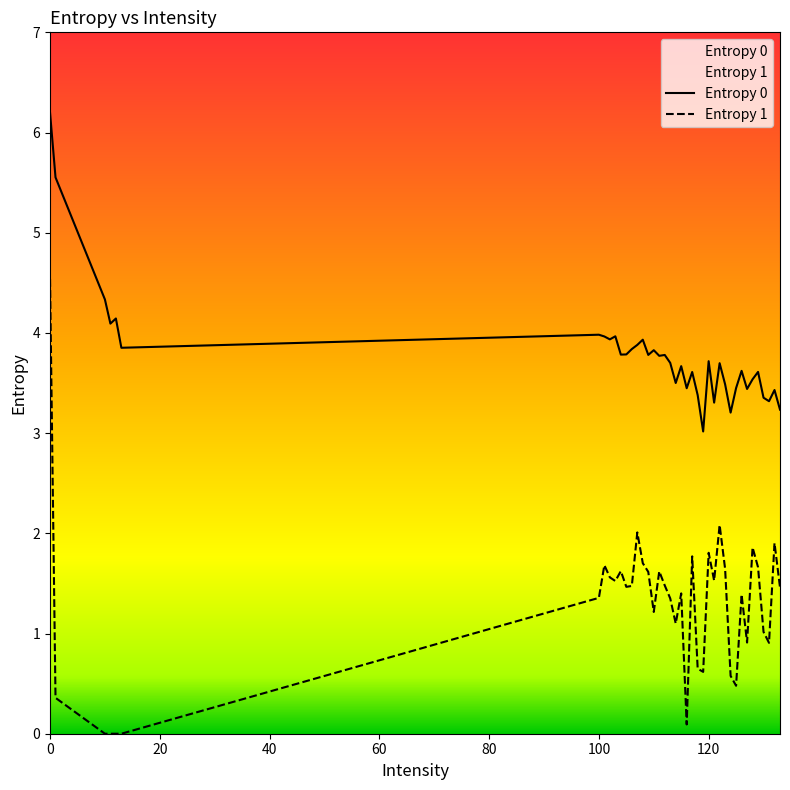

List the series in order of their overall mean, highest first.

Entropy 0, Entropy 1